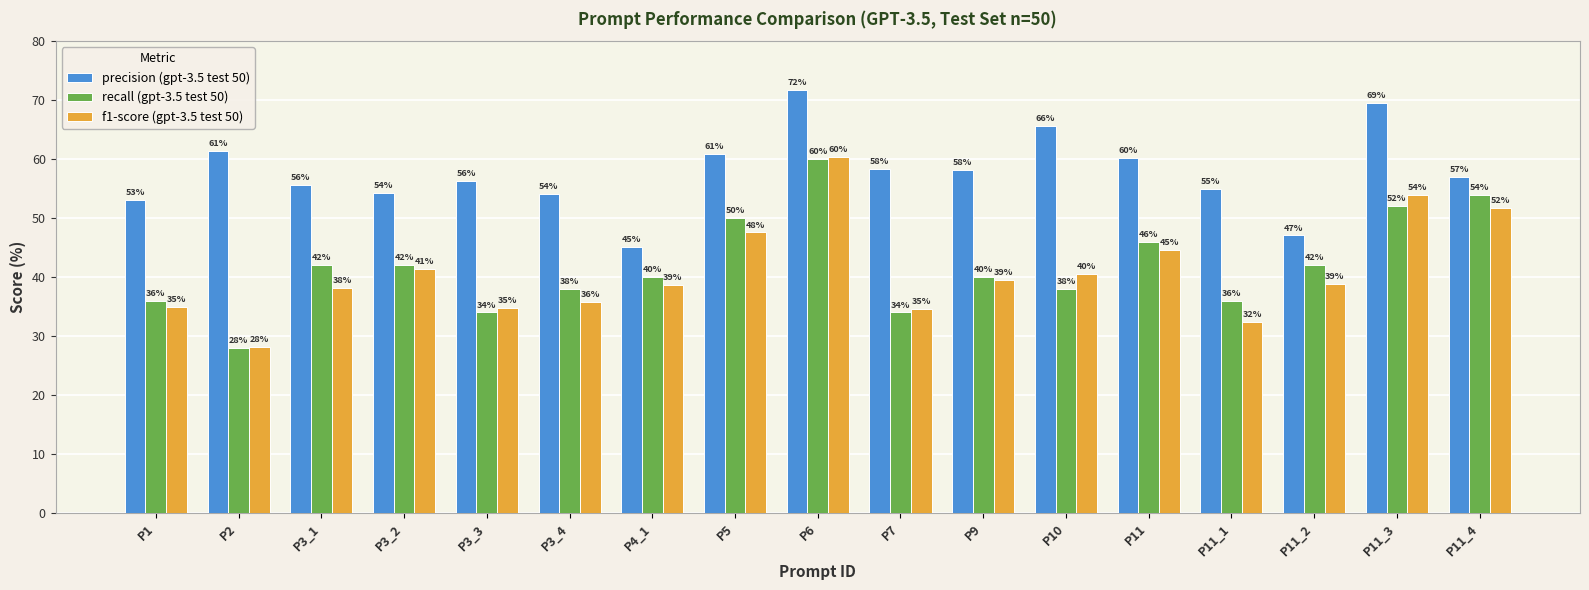

Is it true that recall (gpt-3.5 test 50) equals 40.0 at P4_1?

True